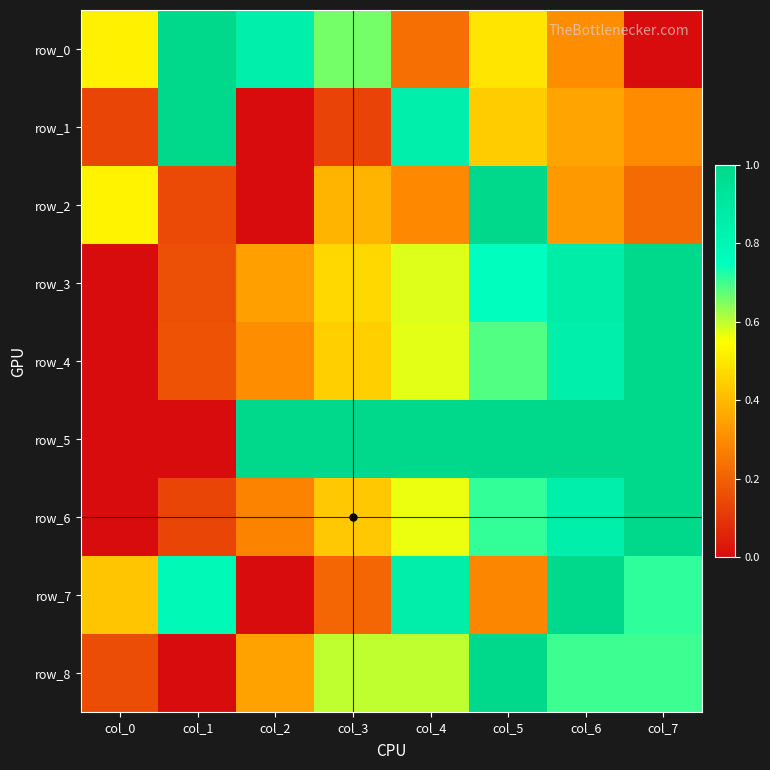

True or false: row_6 has a value of 1.2 at col_6.

False